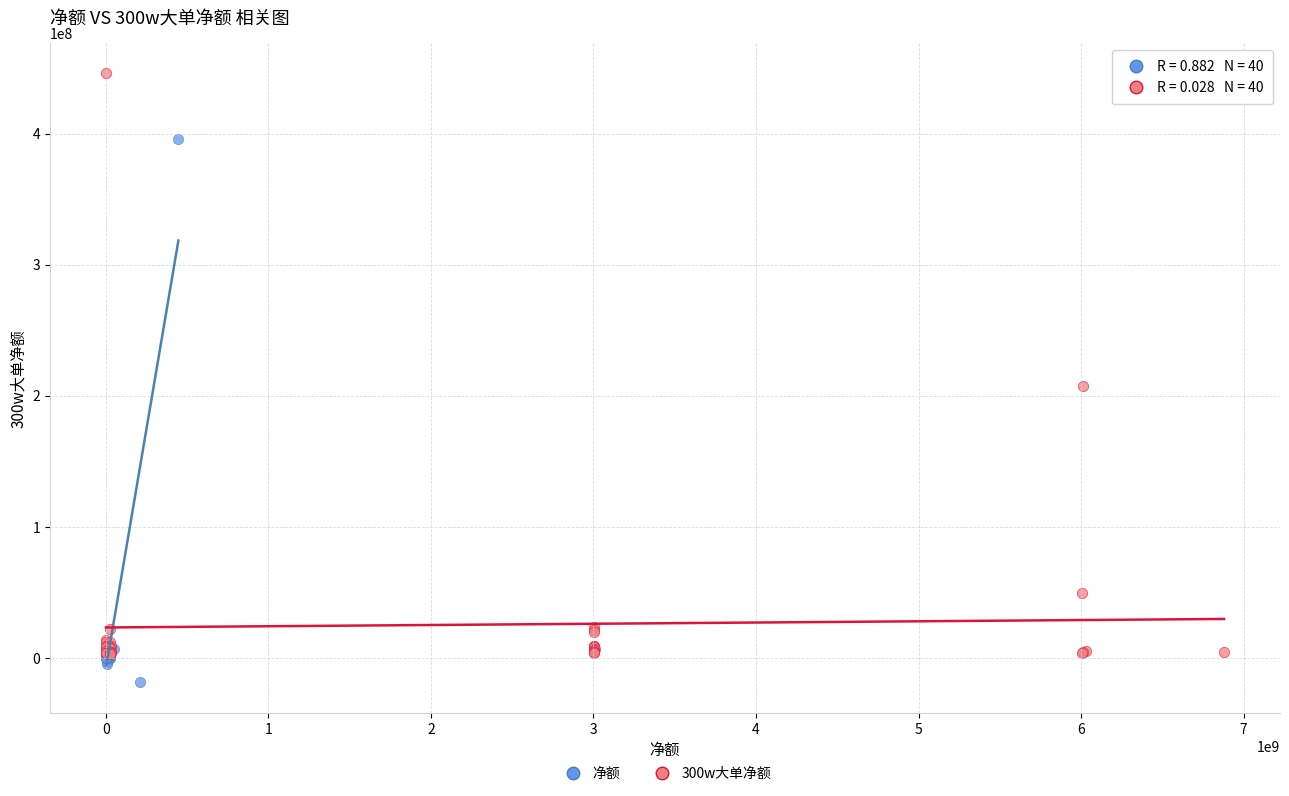

Which series contains the lowest Y value?

净额